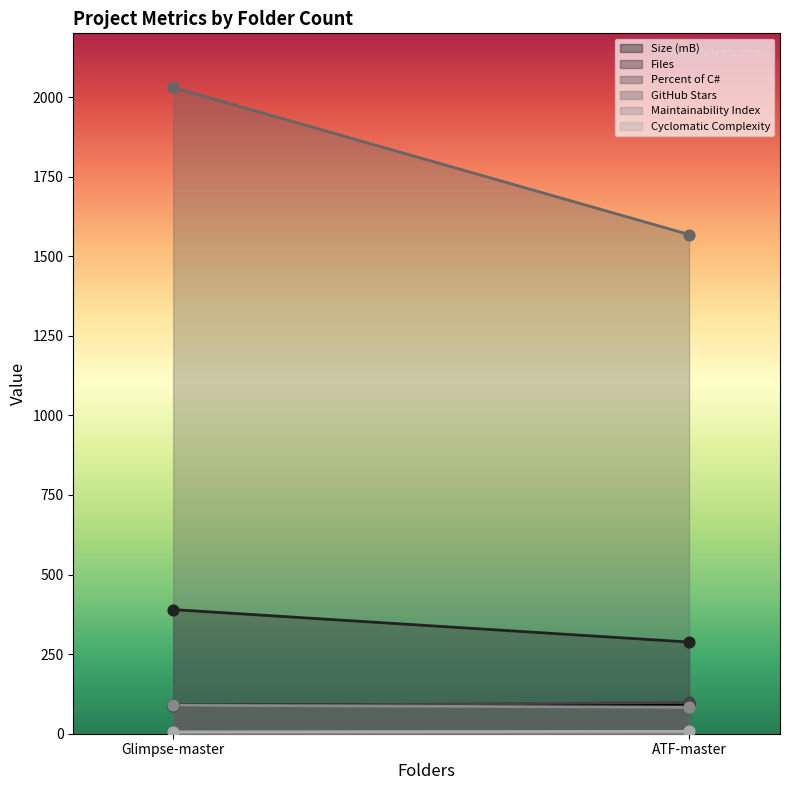

Which series has the largest total across all categories?

GitHub Stars